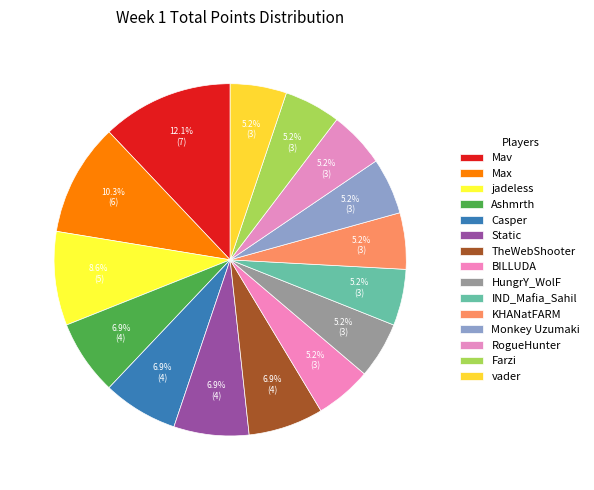

To the nearest percent, what is the difference between the vader and jadeless slice percentages?

3%